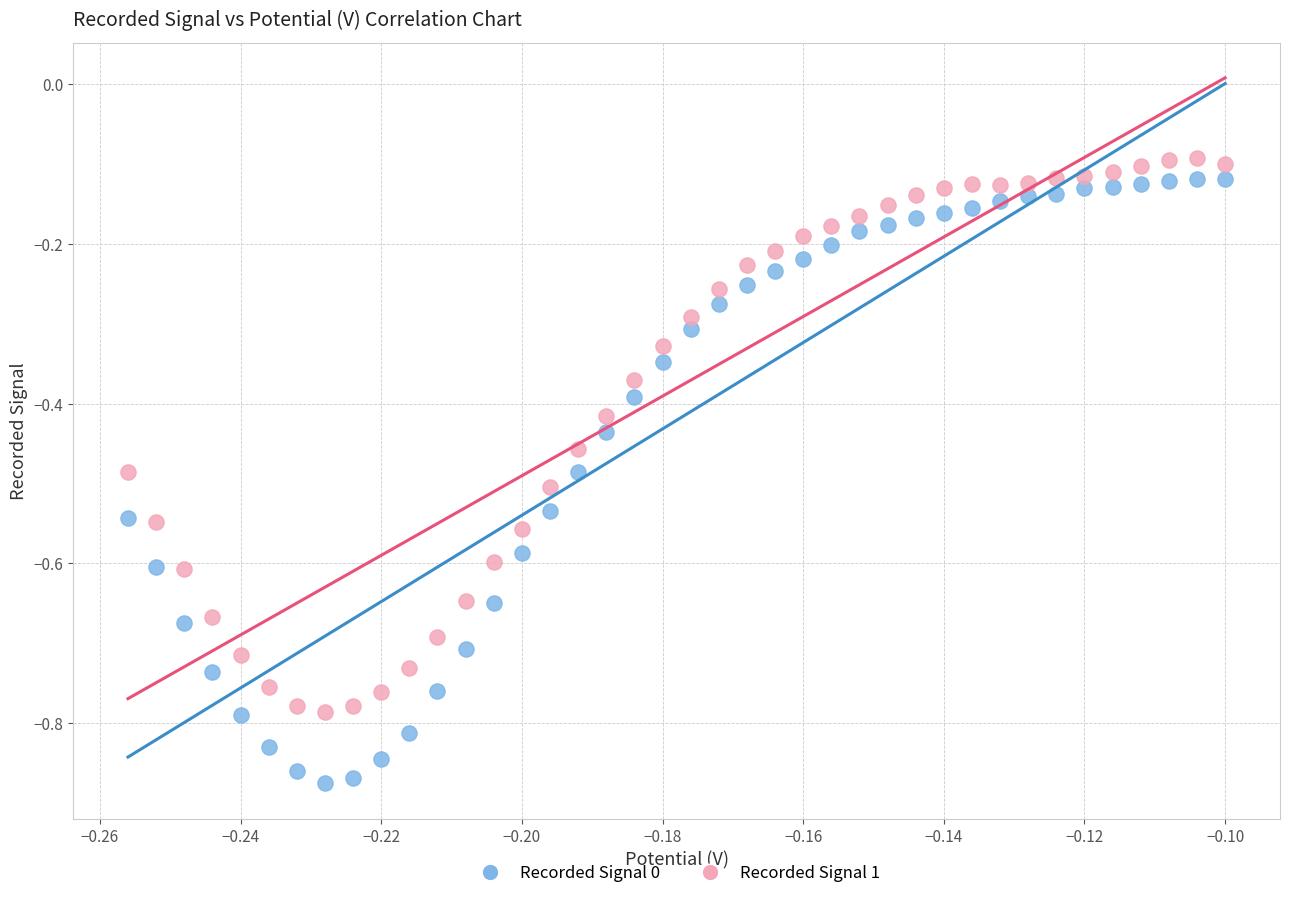

Across all data points, what is the range of Y values (max minus min)?

0.8